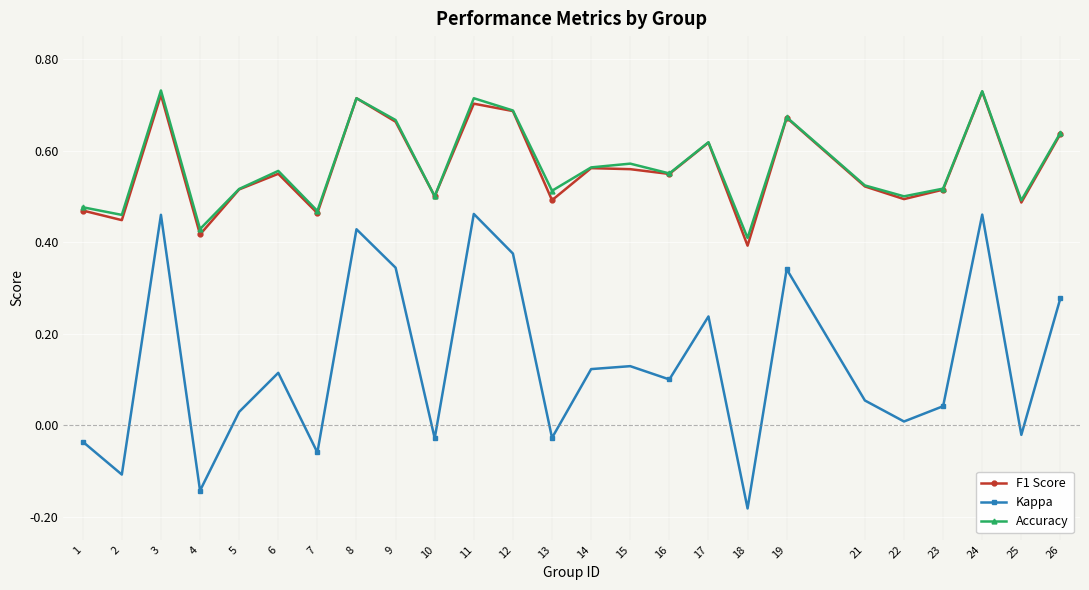

At which category does the chart reach its minimum across all series?

18